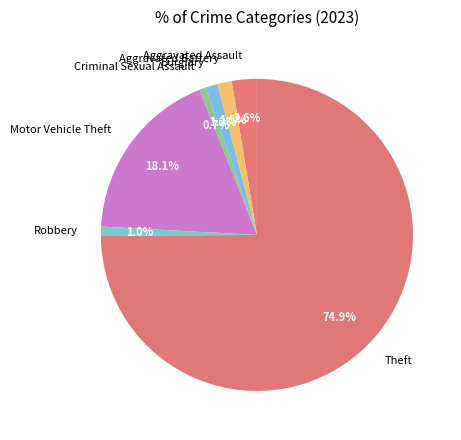

To the nearest percent, what is the difference between the largest and smallest slice percentages?

74%